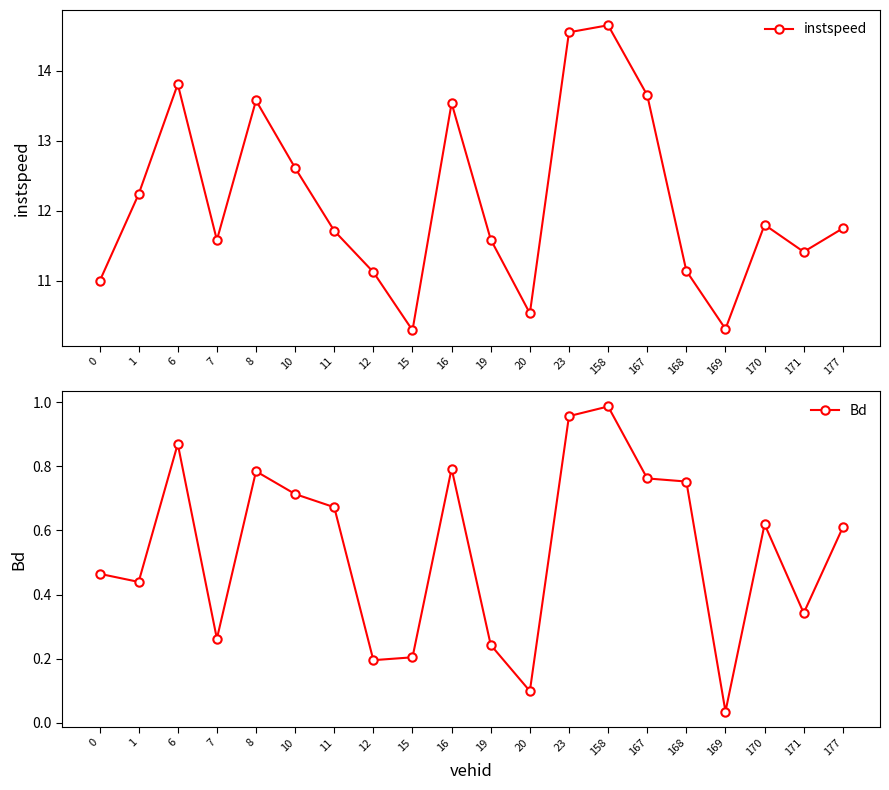

Rank the series at 7 from highest to lowest value.

instspeed, Bd